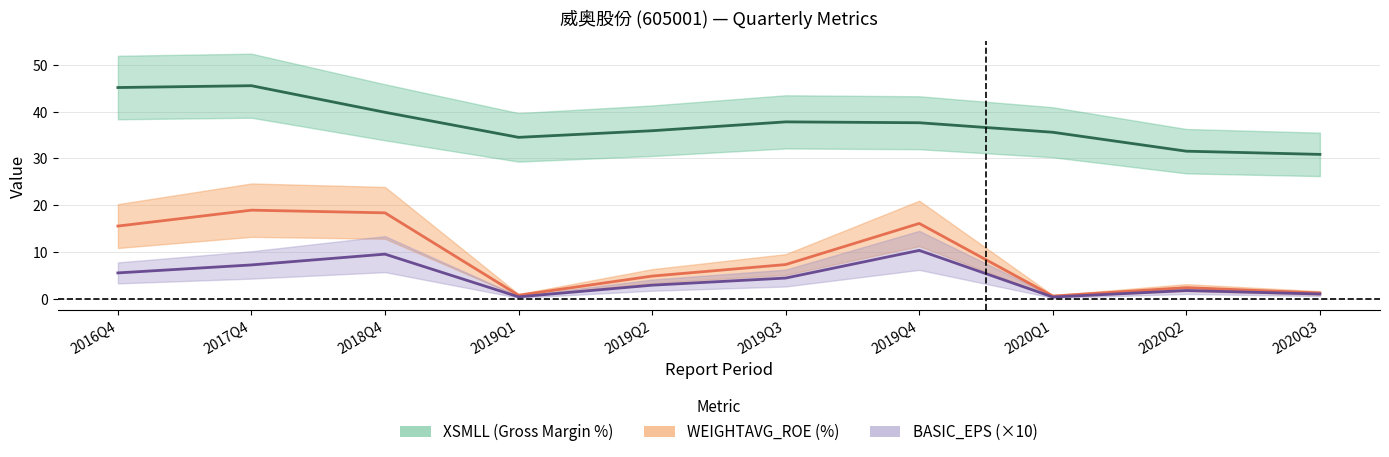

Reading left to right, list all the values displayed in this chart.

BASIC_EPS: 5.6	7.3	9.6	0.5	3.0	4.5	10.4	0.5	1.8	1.1
WEIGHTAVG_ROE: 15.6	19.0	18.4	0.8	4.9	7.4	16.1	0.7	2.5	1.3
XSMLL: 45.1	45.5	39.9	34.5	35.9	37.8	37.6	35.6	31.6	30.9